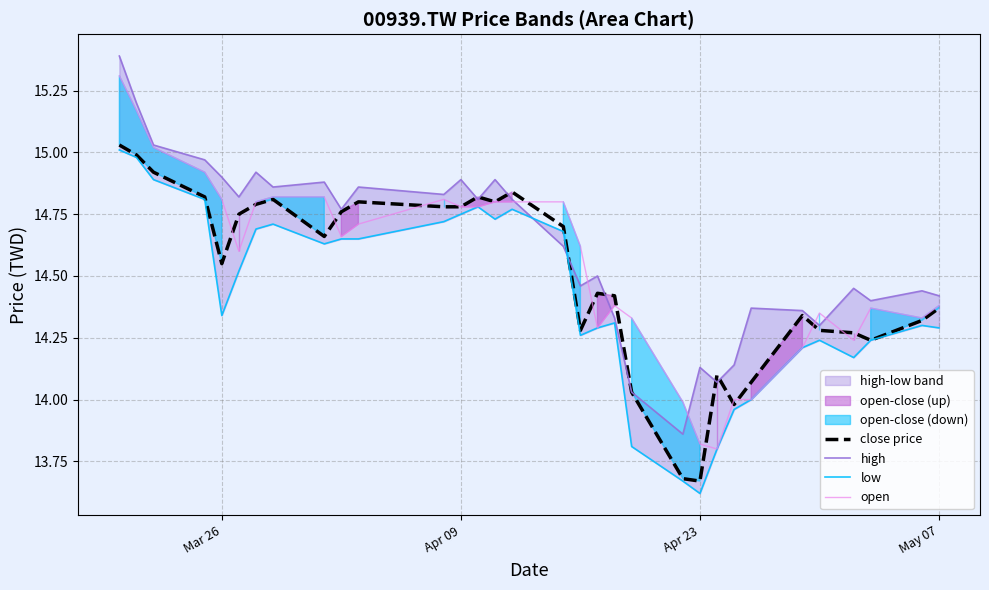

Which series has the largest range (max minus min)?

high